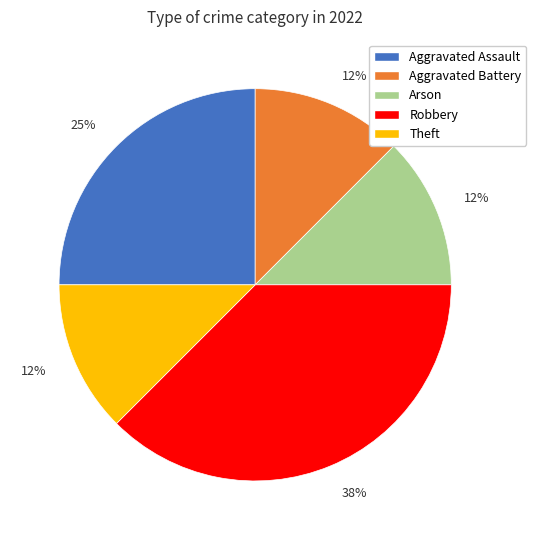

Combined, do Aggravated Assault and Arson account for over 50%?

No